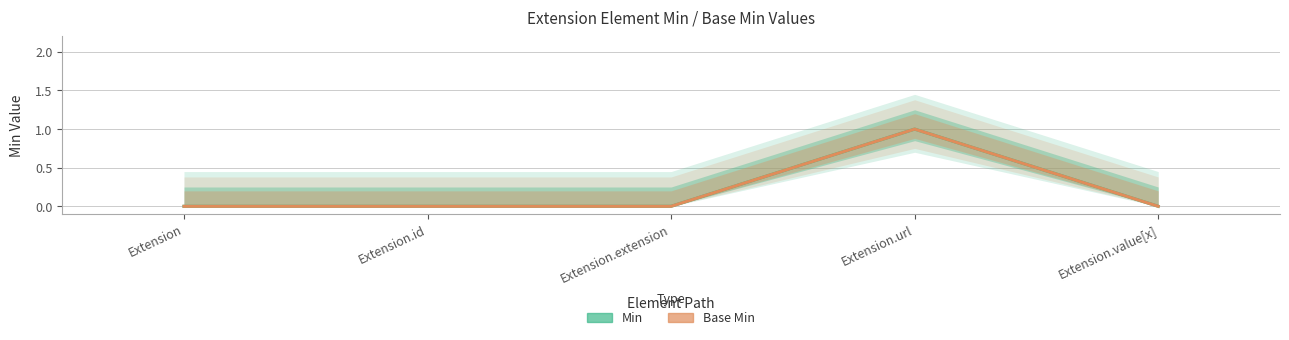

List the series in order of their peak value, highest first.

Min, Base Min